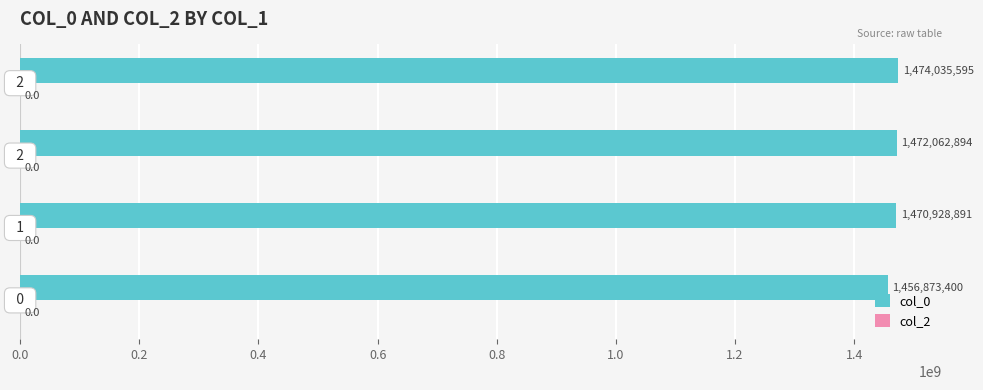

How many bars are there in total?

4